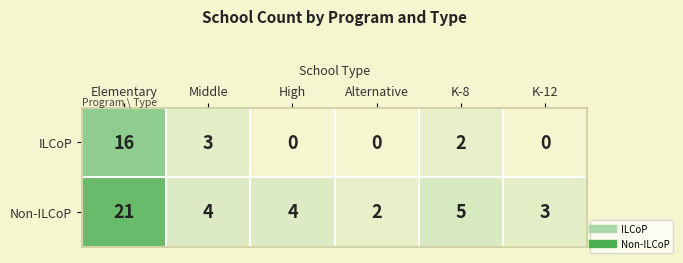

What is the approximate value of Non-ILCoP at Elementary, to the nearest 10?

20